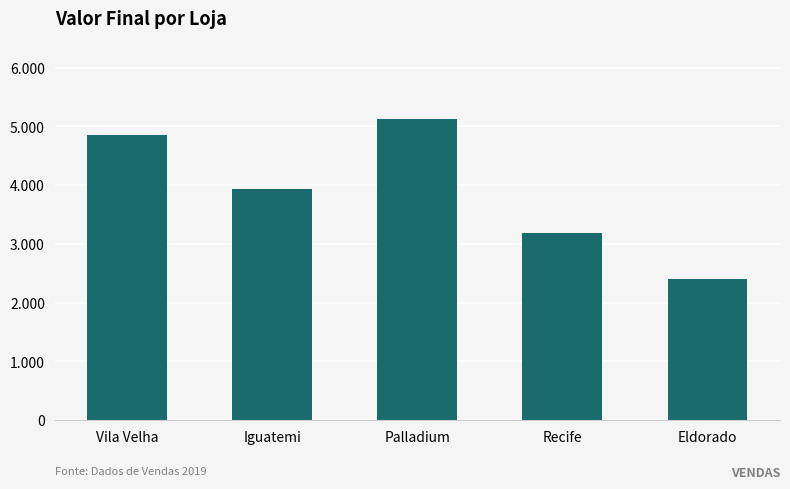

Which label corresponds to the smallest value in the chart?

Eldorado